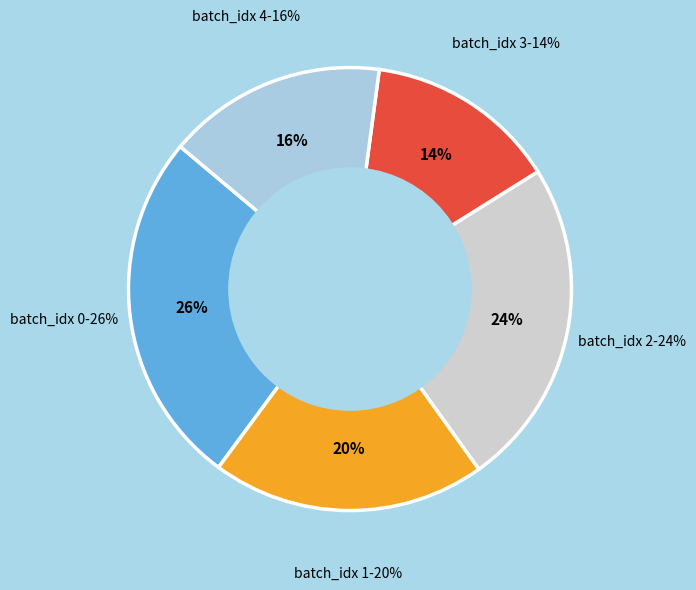

To the nearest percent, what portion does 4 represent?

16%